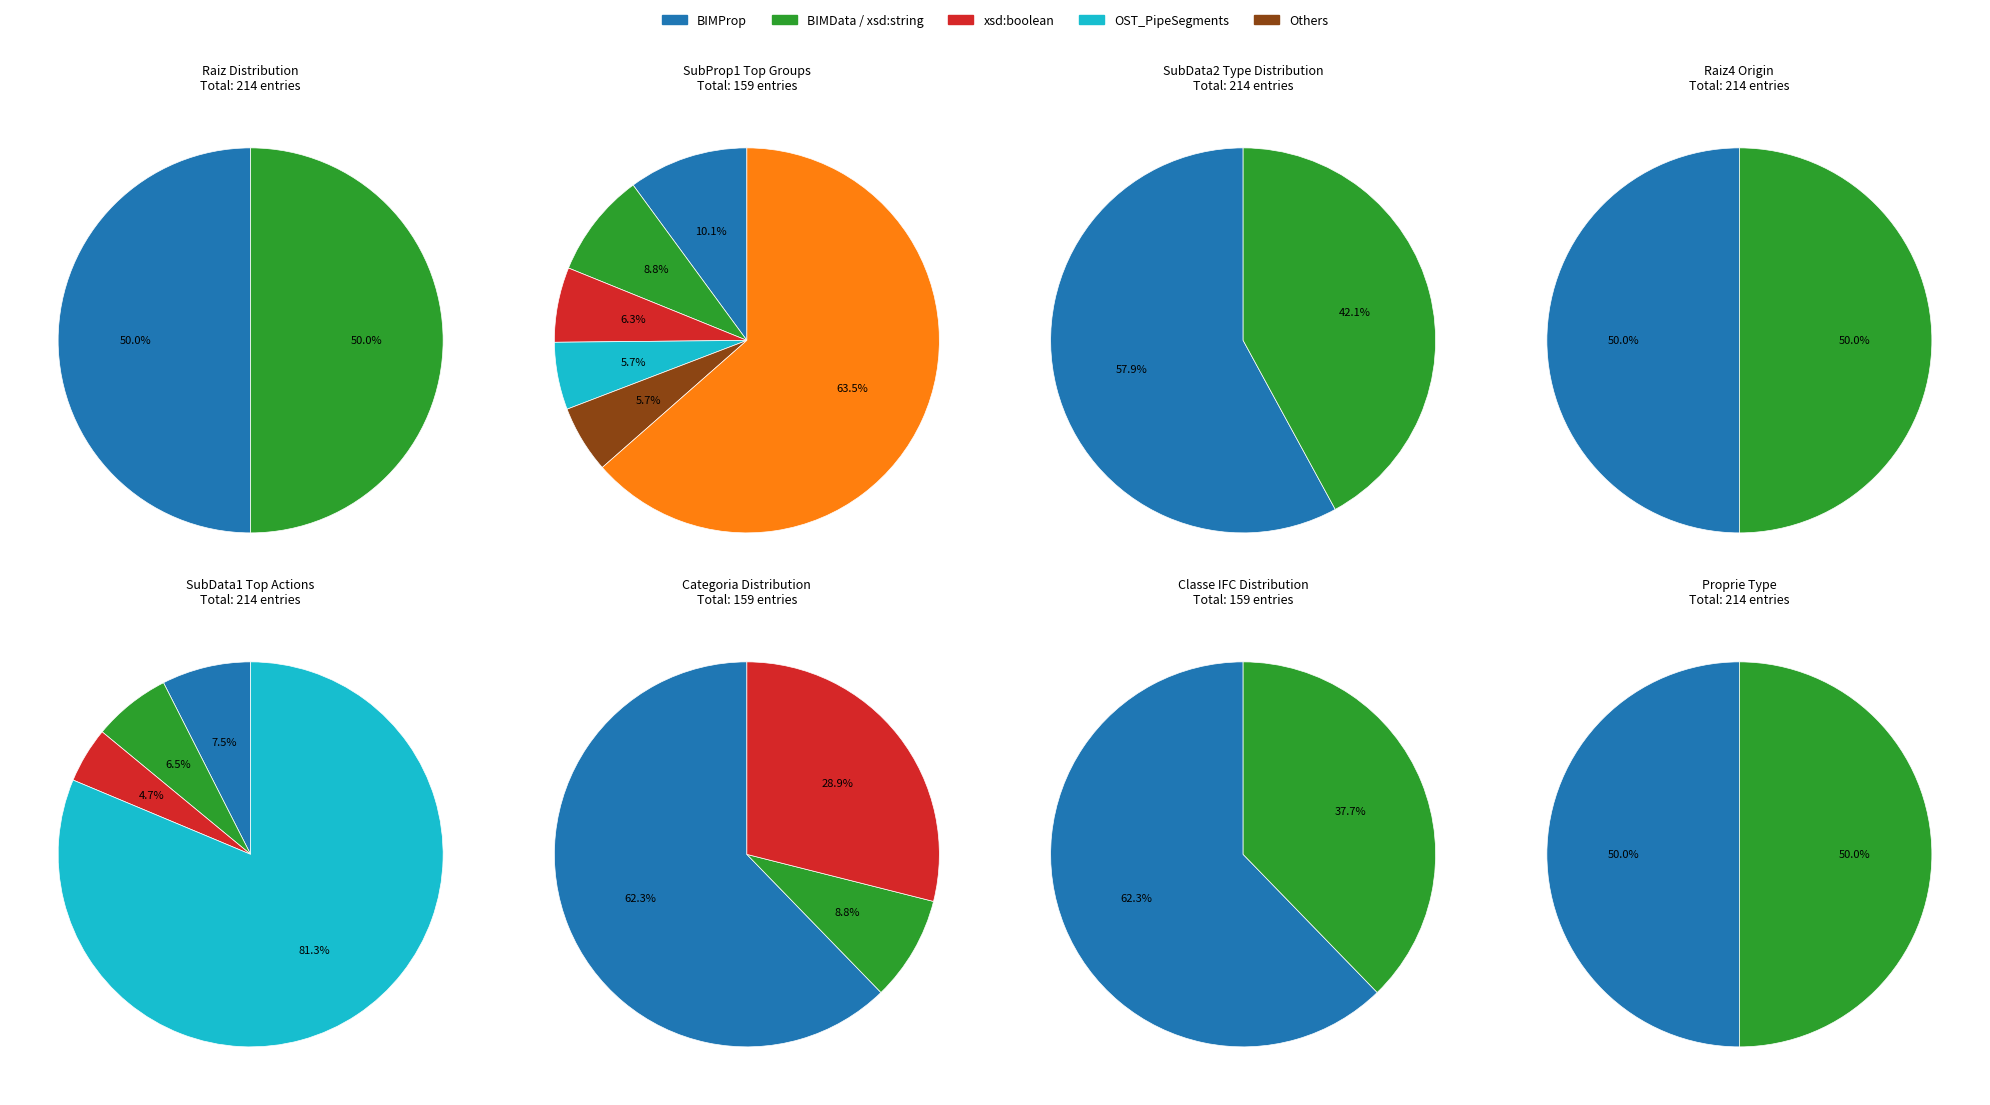

True or false: BIMData accounts for 10% of the total.

False